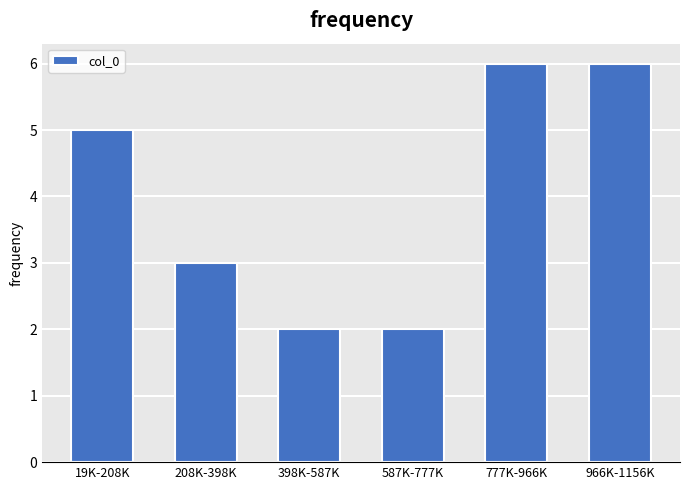

Reading left to right, extract all data points from this chart.

19K-208K=5	208K-398K=3	398K-587K=2	587K-777K=2	777K-966K=6	966K-1156K=6